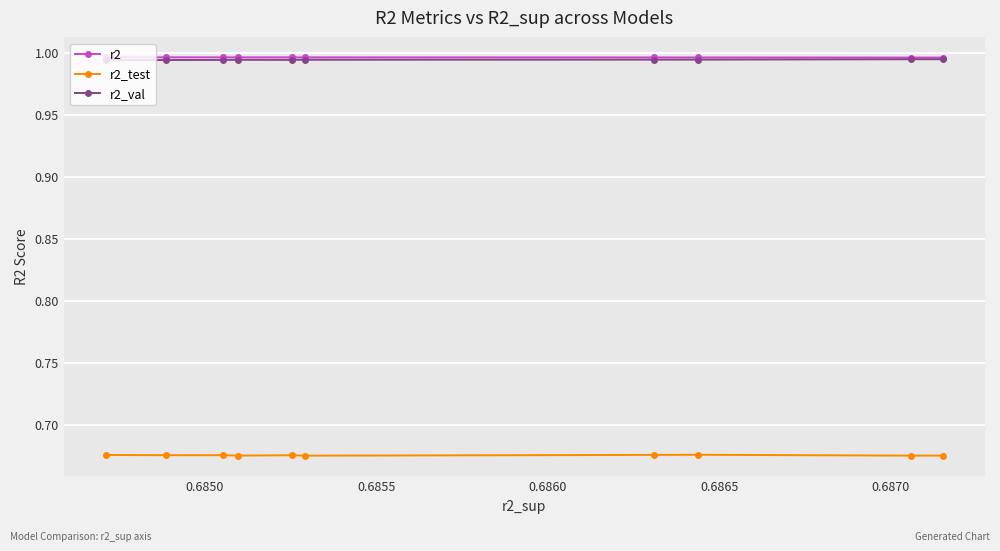

At how many categories does at least one series exceed 0?

10